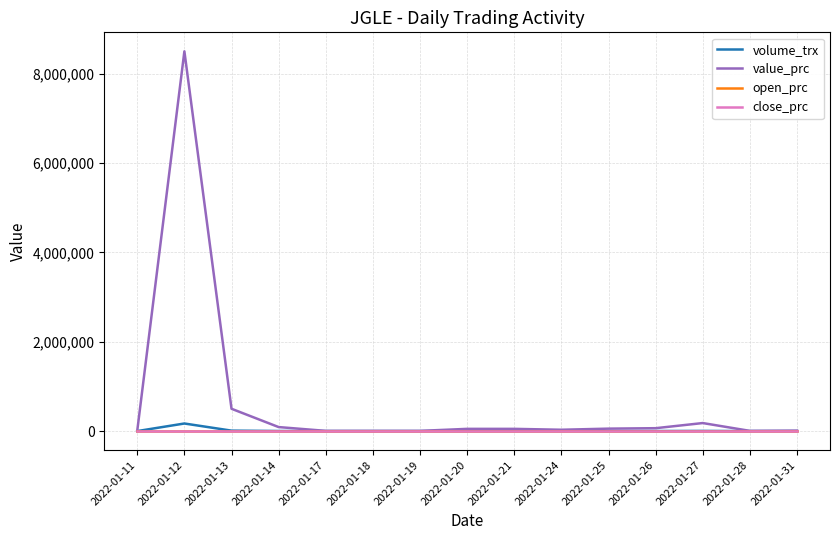

Is the value of open_prc at 2022-01-14 greater than the value of volume_trx at 2022-01-12?

No